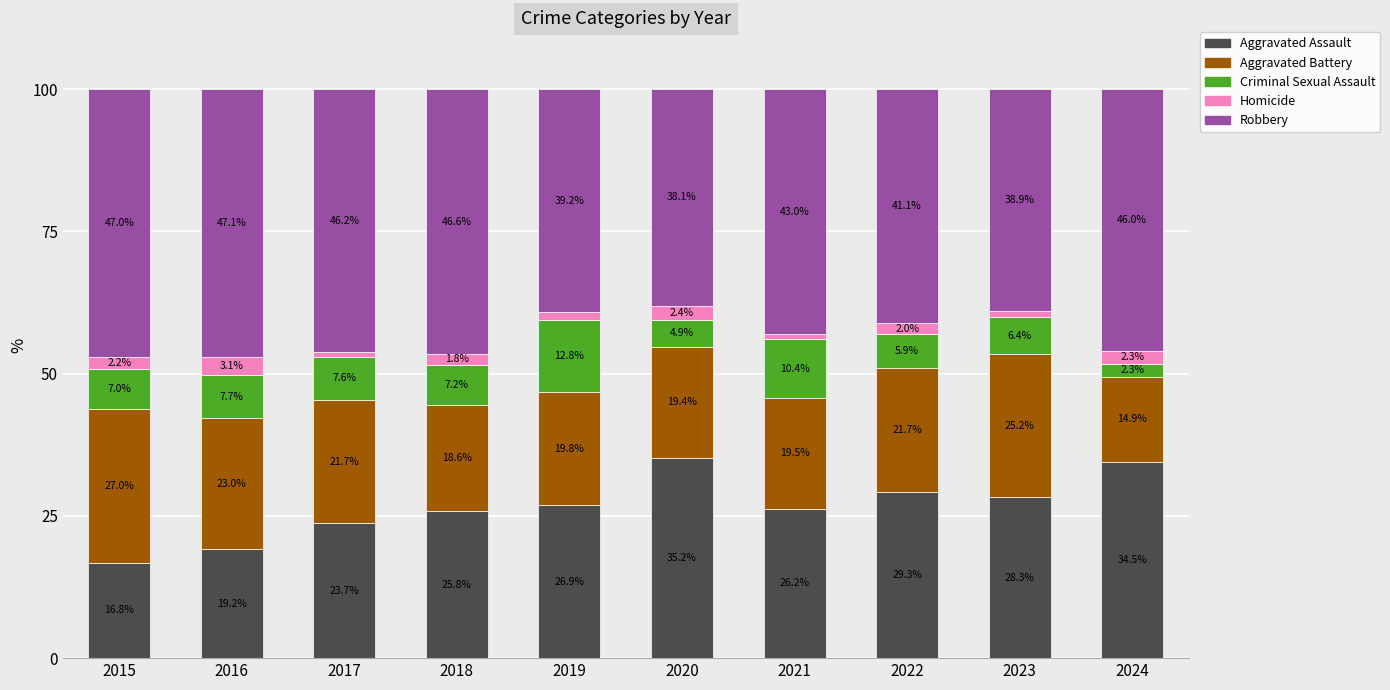

Reading left to right, what are the values for Aggravated Assault?

16.8	19.2	23.7	25.8	26.9	35.2	26.2	29.3	28.3	34.5